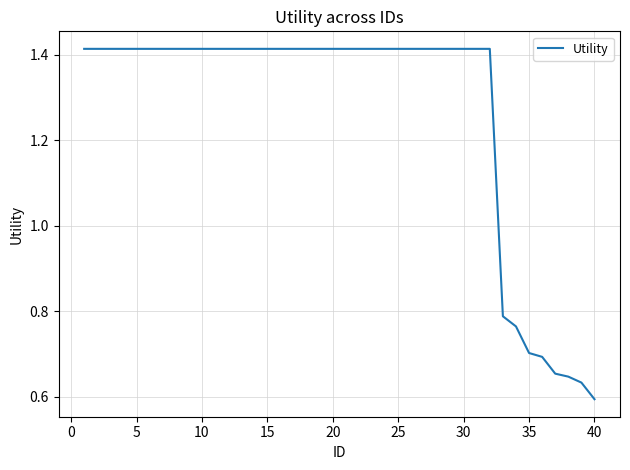

Reading right to left, what are all the values shown in this chart?

0.6	0.6	0.6	0.7	0.7	0.7	0.8	0.8	1.4	1.4	1.4	1.4	1.4	1.4	1.4	1.4	1.4	1.4	1.4	1.4	1.4	1.4	1.4	1.4	1.4	1.4	1.4	1.4	1.4	1.4	1.4	1.4	1.4	1.4	1.4	1.4	1.4	1.4	1.4	1.4